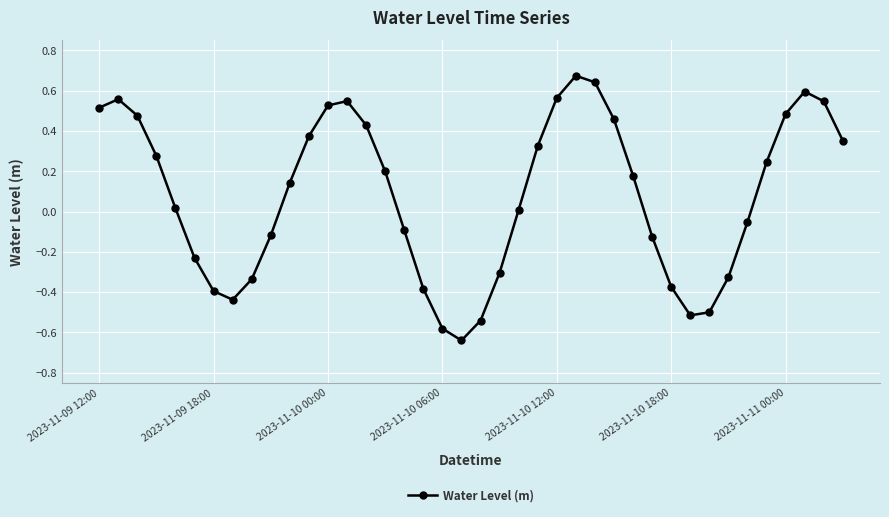

How many lines are shown in the chart?

1